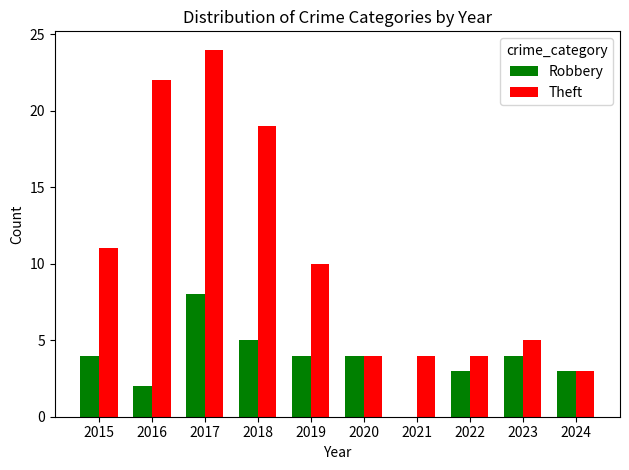

Count the number of data series in this chart.

2